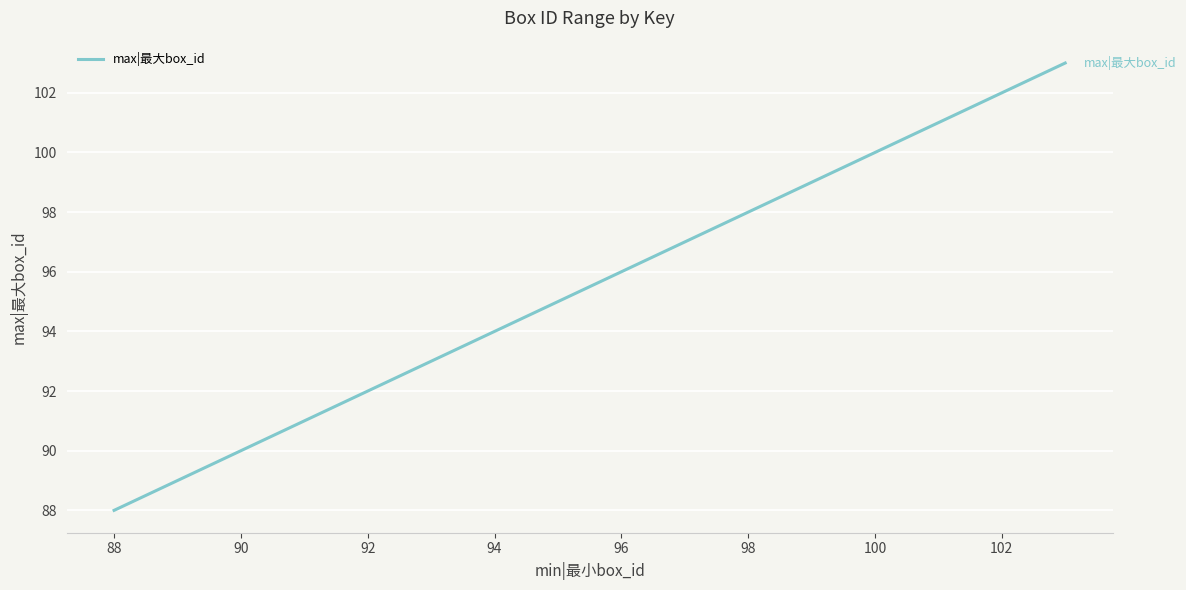

What is the smallest value displayed?

88